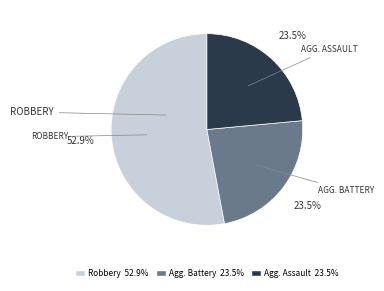

How many slices are in this pie chart?

3